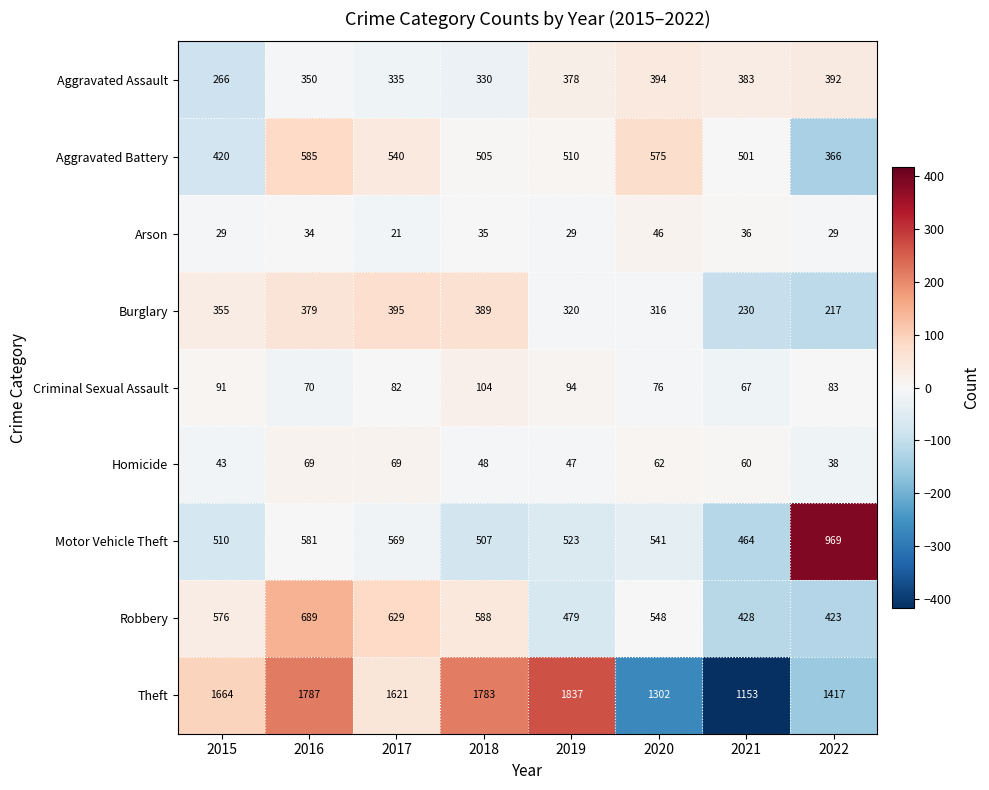

At 2021, list the series in order from smallest to largest.

Arson, Homicide, Criminal Sexual Assault, Burglary, Aggravated Assault, Robbery, Motor Vehicle Theft, Aggravated Battery, Theft